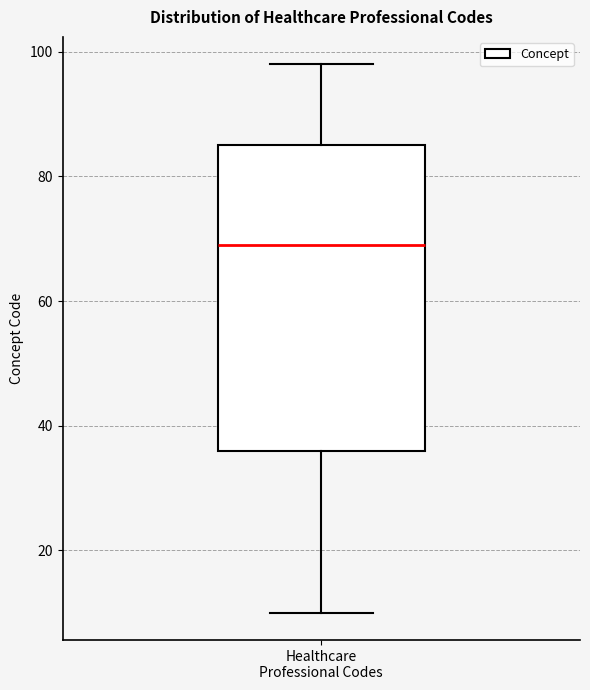

Read this box plot against the y-axis: the position of the median line, the range covered by the box, and the ends of both whiskers. The values are not printed on the chart, so give them approximately, as read against the axis.

median 70, box 36 to 86, whiskers 10 to 98